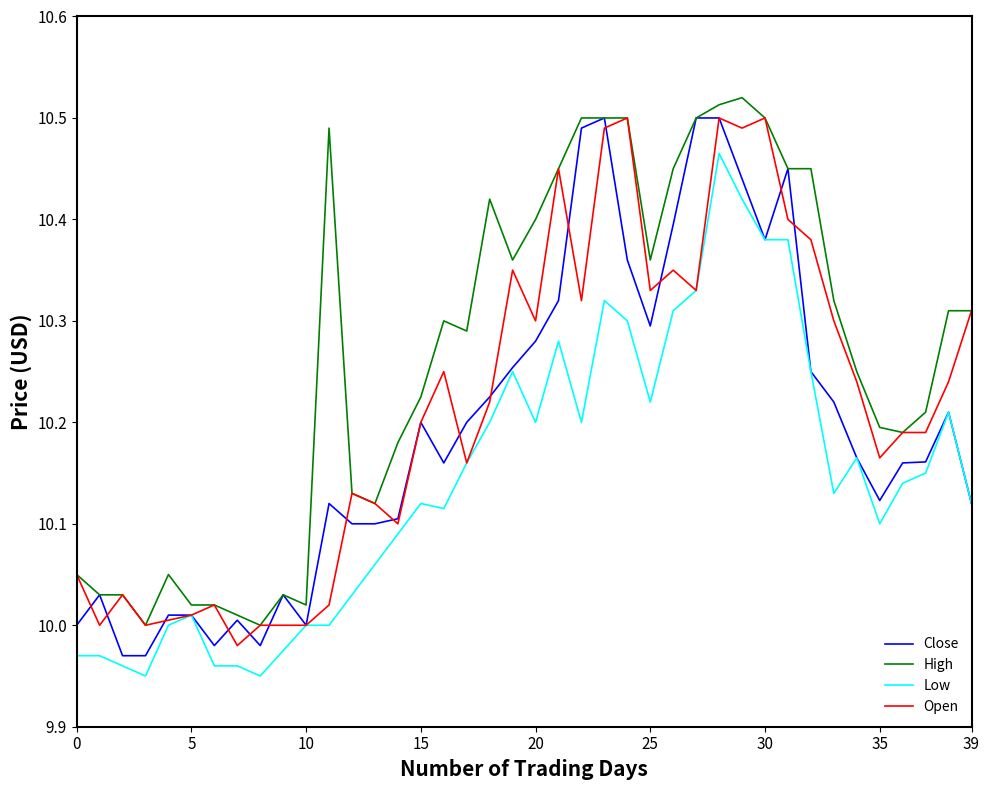

Which series has the largest total across all categories?

High